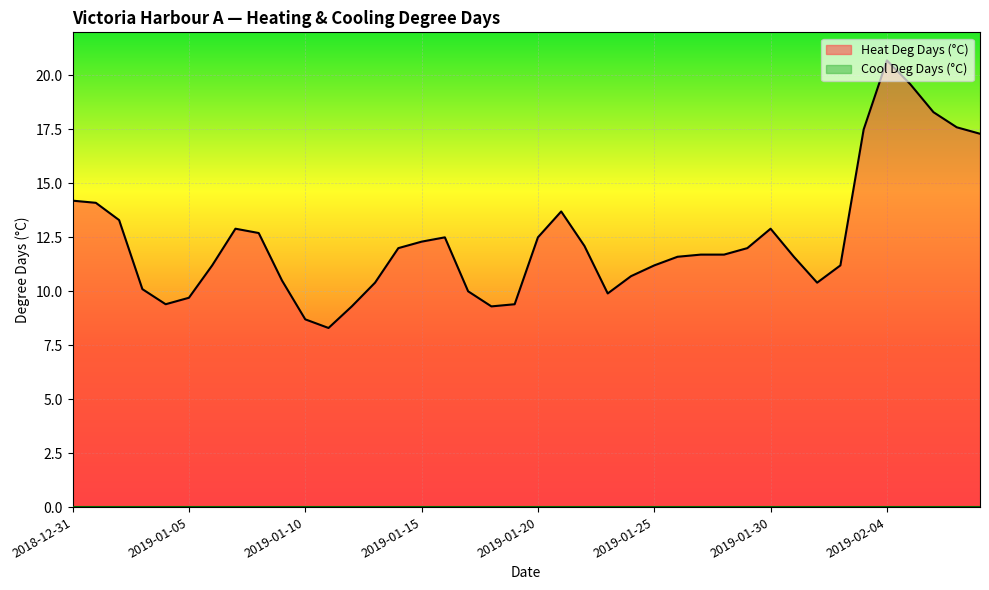

What is the average value?

12.4